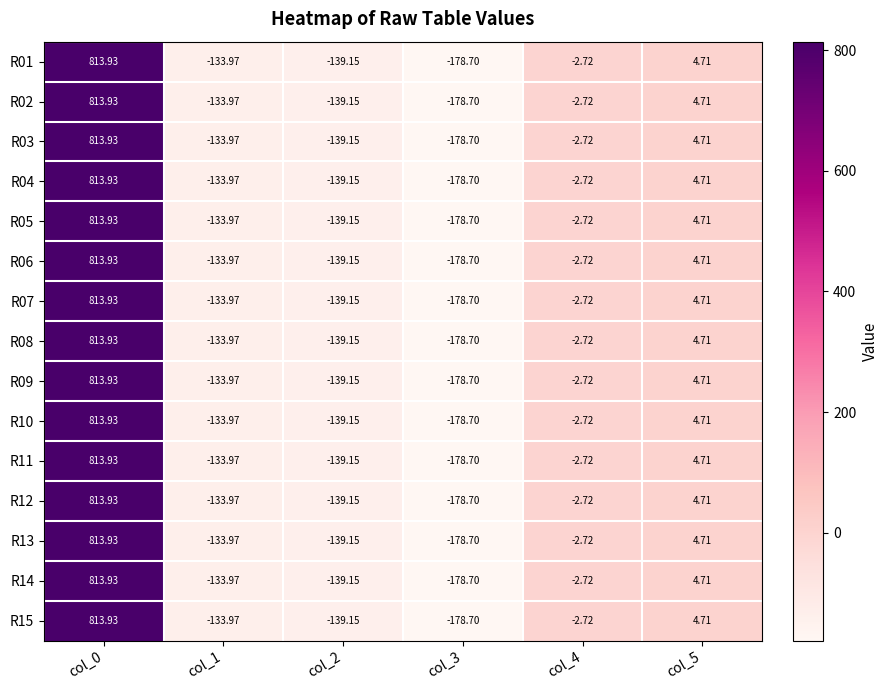

How many distinct data groups are displayed?

15